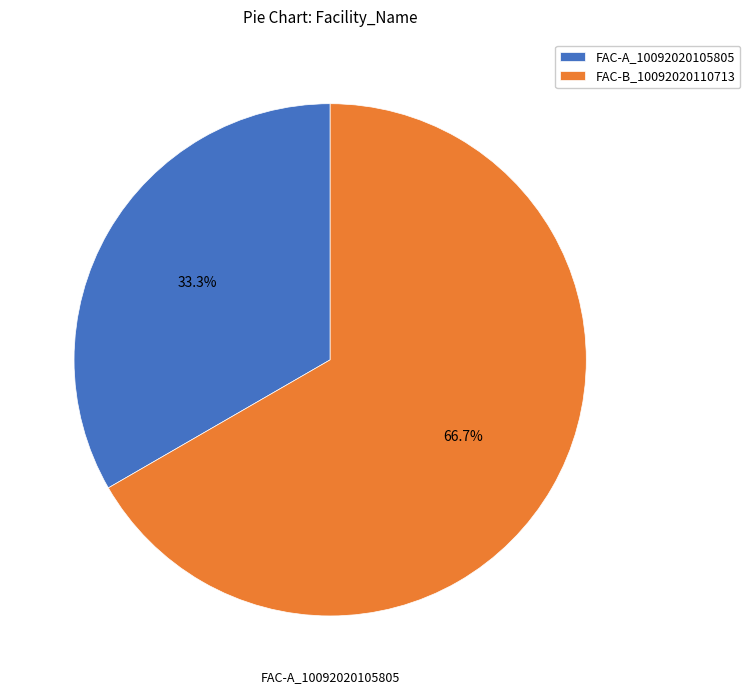

Rank the categories by value from highest to lowest.

FAC-B_10092020110713, FAC-A_10092020105805